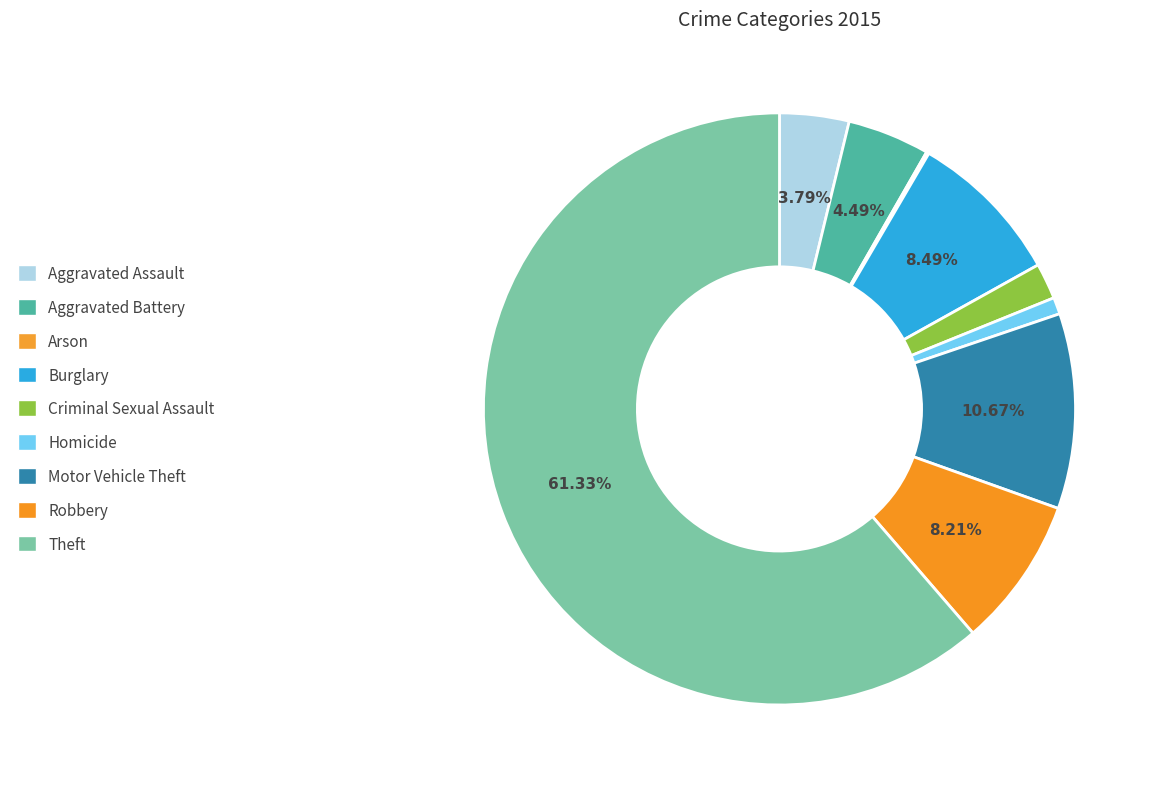

Do Aggravated Battery and Robbery together represent more than half of the pie?

No